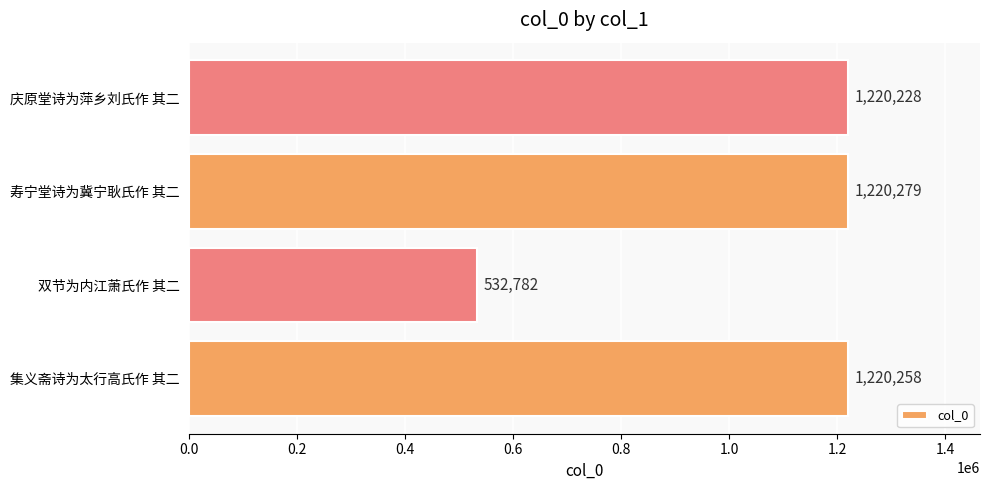

List the labels in order of value, largest first.

寿宁堂诗为冀宁耿氏作 其二, 集义斋诗为太行高氏作 其二, 庆原堂诗为萍乡刘氏作 其二, 双节为内江萧氏作 其二